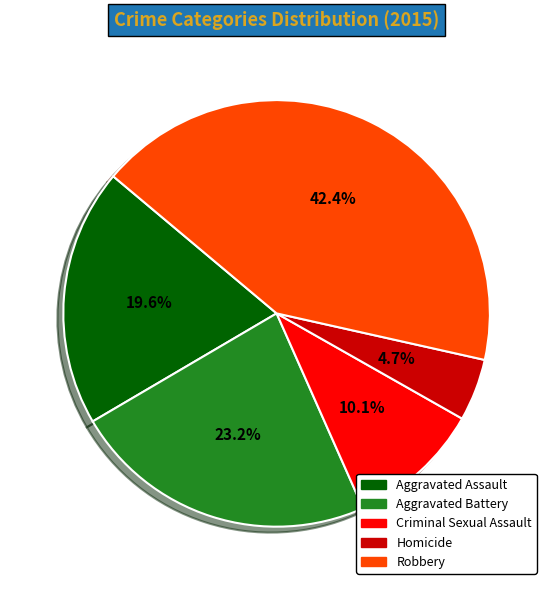

Rank the categories by value from highest to lowest.

Robbery, Aggravated Battery, Aggravated Assault, Criminal Sexual Assault, Homicide